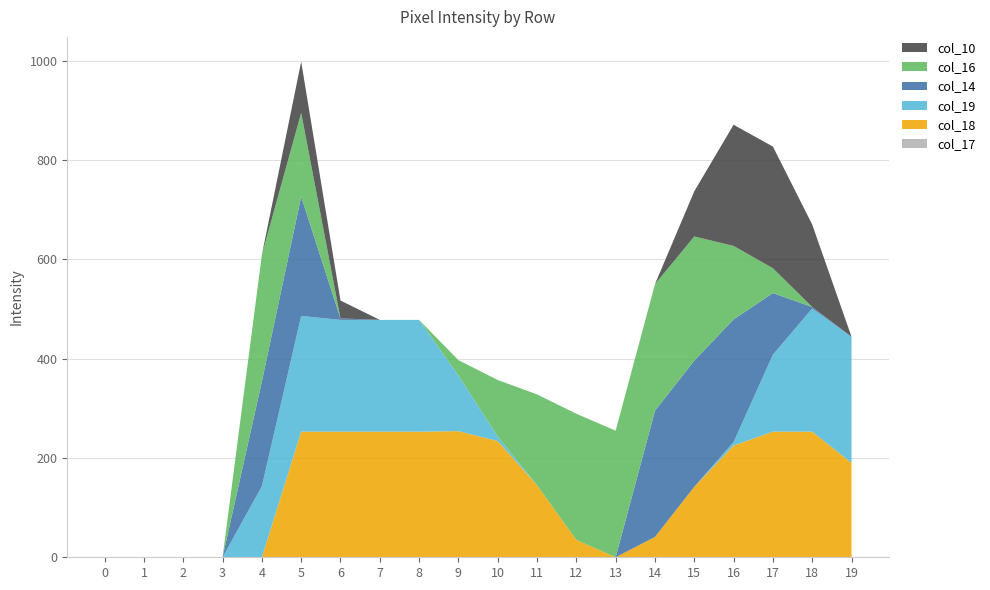

Reading left to right, extract all data points from this chart.

col_17: 0	0	0	0	0	0	0	0	0	0	0	0	0	0	0	0	0	0	0	0
col_18: 0	0	0	0	0	253	253	253	253	254	234	145	35	0	41	142	225	253	253	190
col_19: 0	0	0	0	143	233	225	225	225	112	9	0	0	0	0	0	7	155	248	254
col_14: 0	0	0	0	211	240	3	0	0	0	0	0	0	0	254	254	247	124	3	0
col_16: 0	0	0	0	255	169	0	0	0	31	114	183	254	255	255	250	148	50	0	0
col_10: 0	0	0	0	0	103	36	0	0	0	0	0	0	0	0	91	244	245	166	0